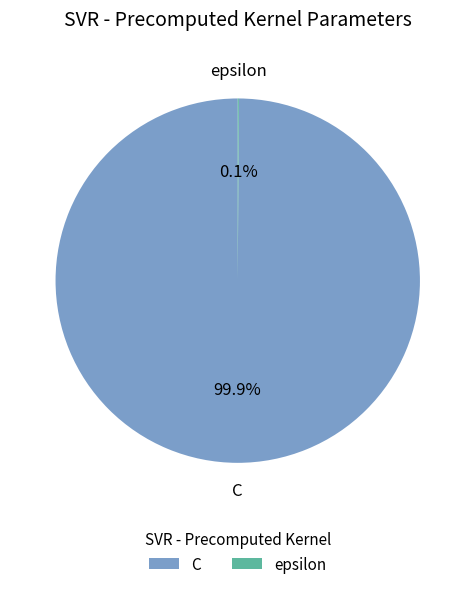

What is the largest slice in the pie chart?

C